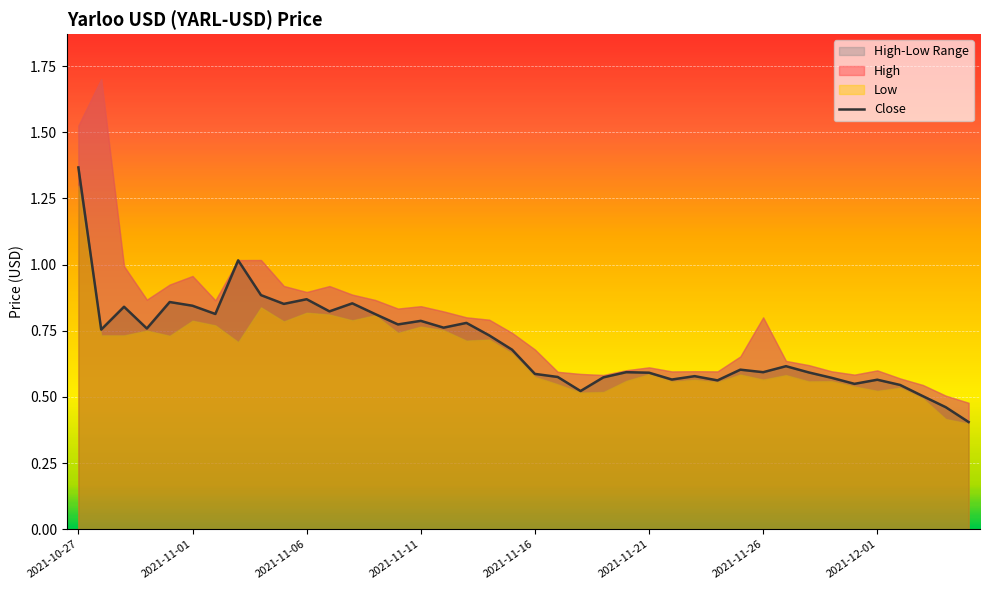

Count the number of categories in the chart.

40